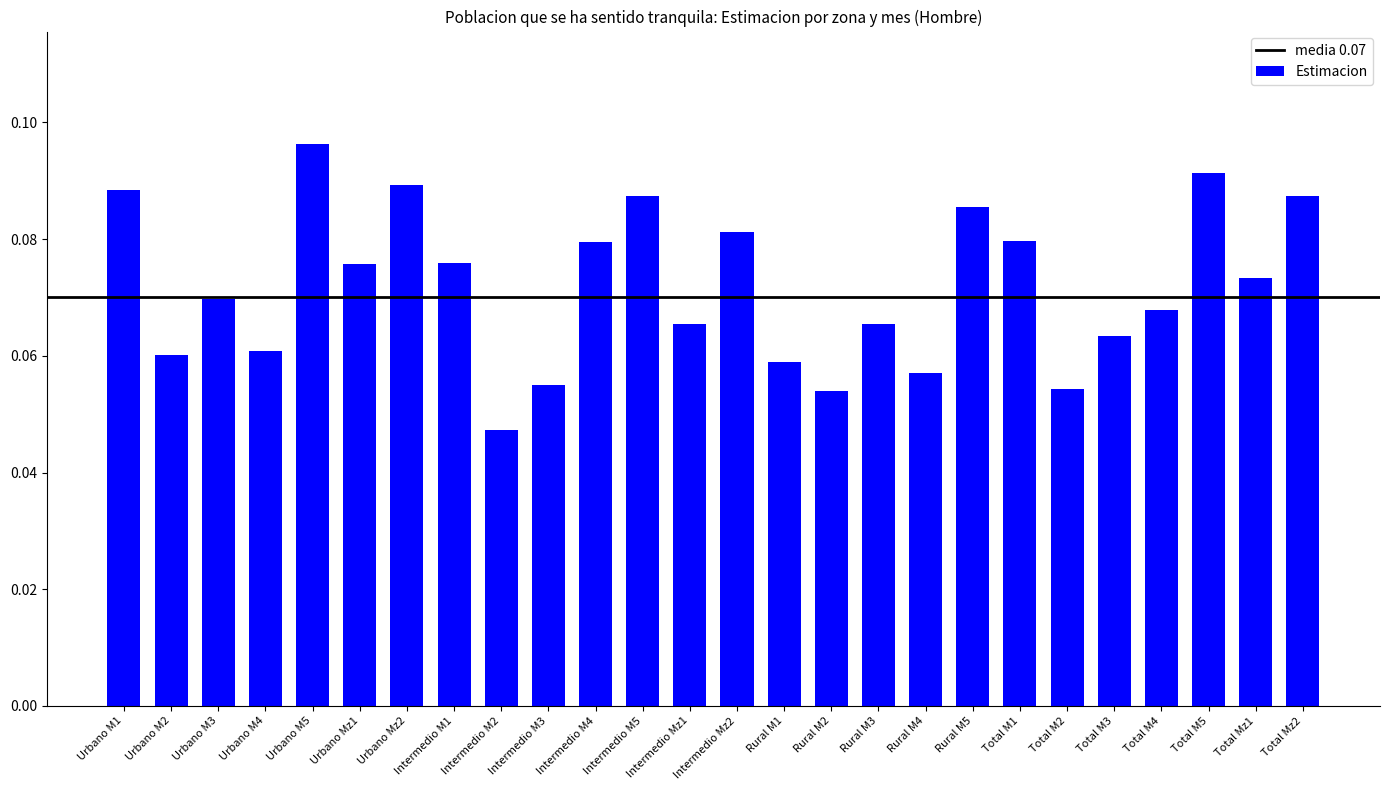

The value at Intermedio M3 is 0.0. True or false?

False